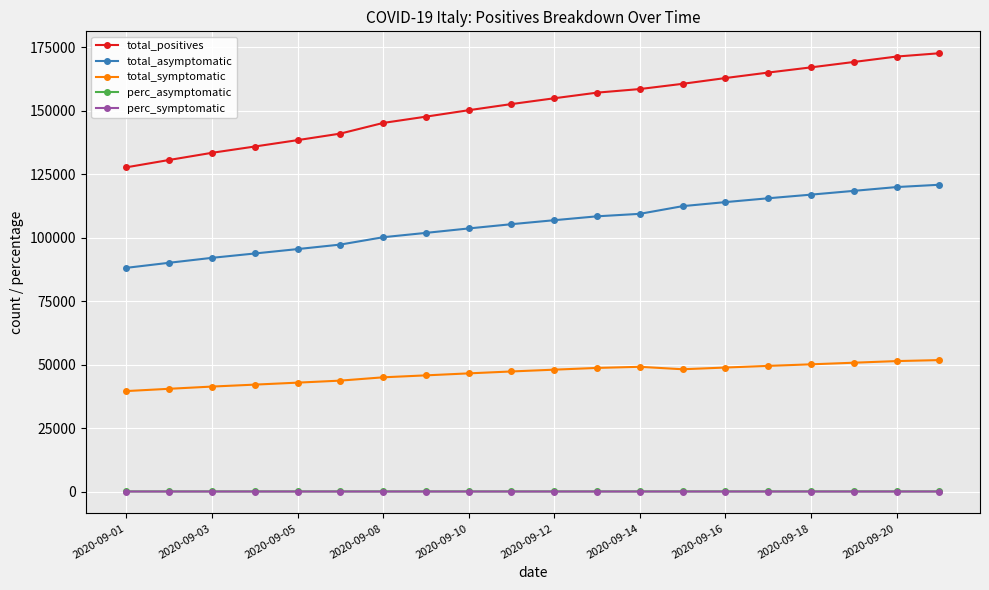

Which series has the widest spread of values?

total_positives